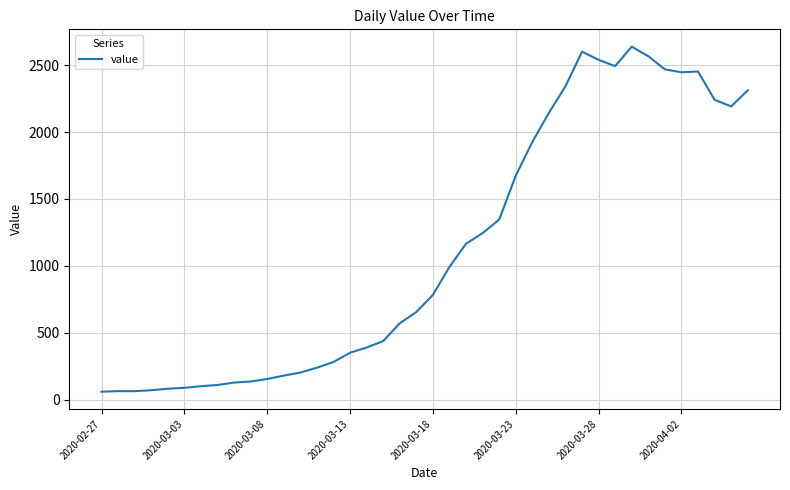

What is the difference between the maximum and minimum values?

2577